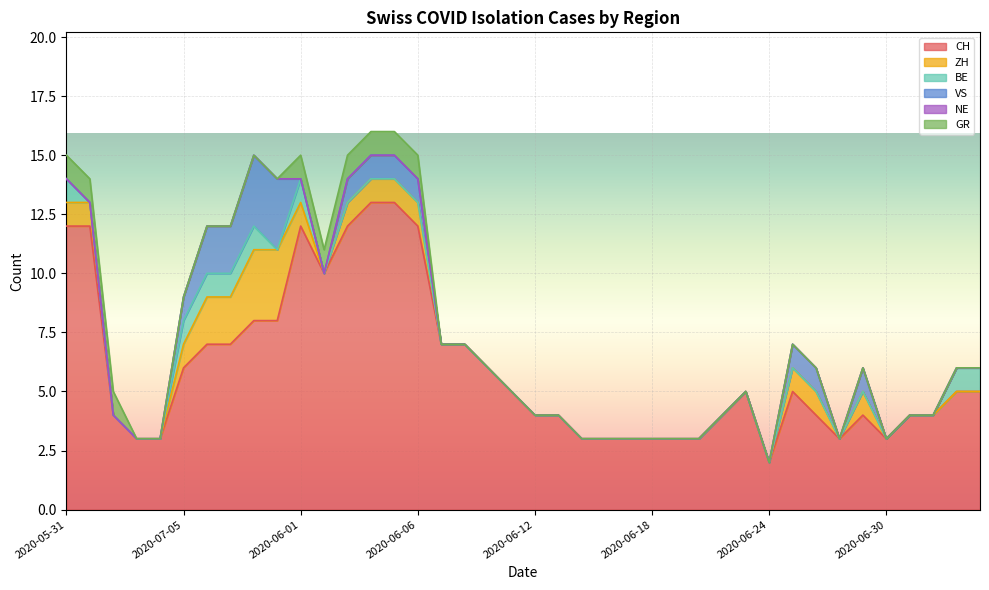

Which series has the widest spread of values?

CH